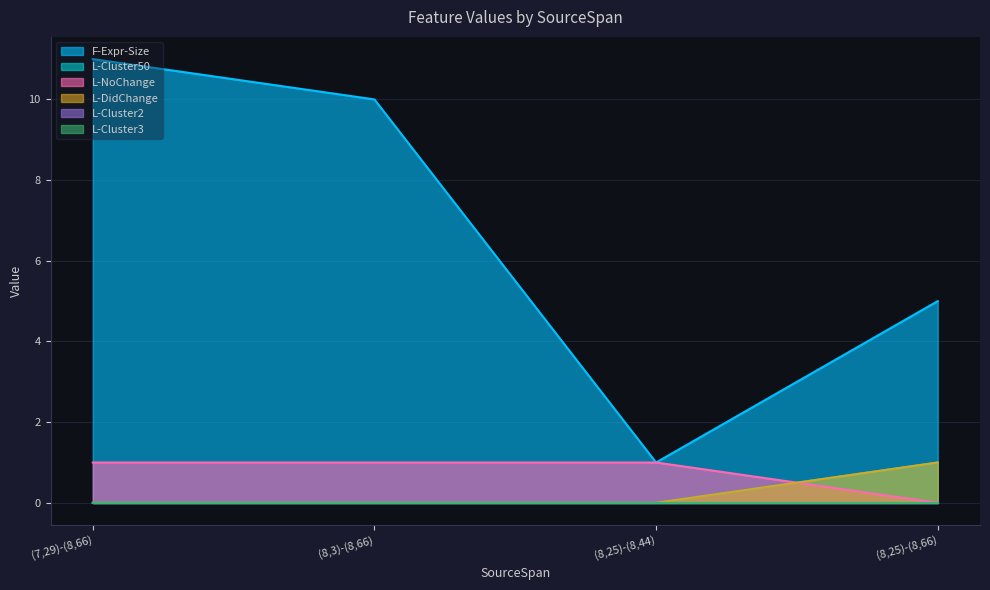

At which label does F-Expr-Size first exceed 10?

(7,29)-(8,66)